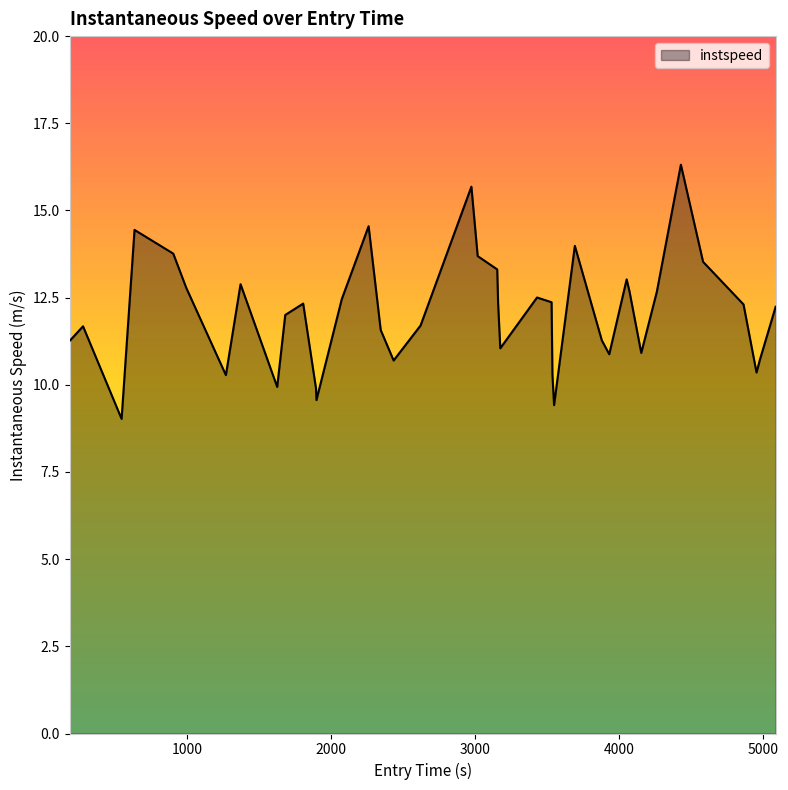

What is the maximum value shown in the chart?

16.3